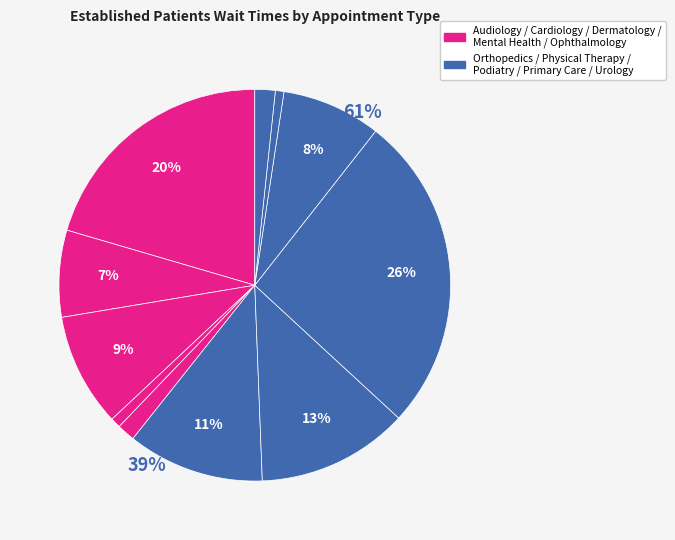

Which slice is the largest?

PODIATRY